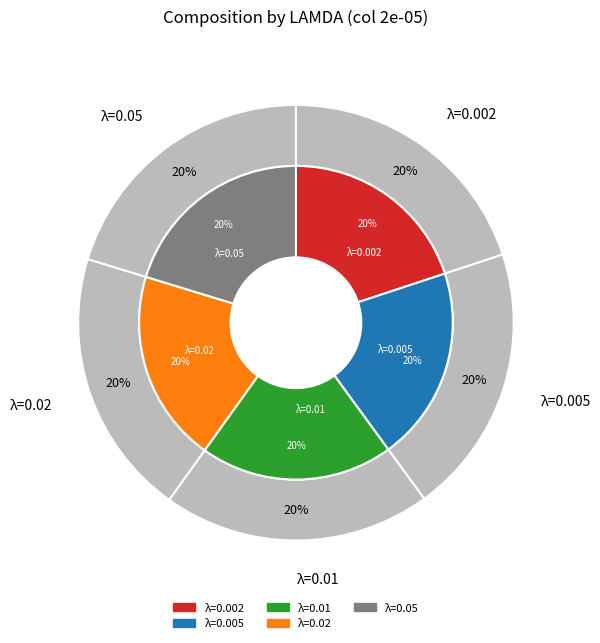

True or false: 0.002 accounts for 29% of the total.

False